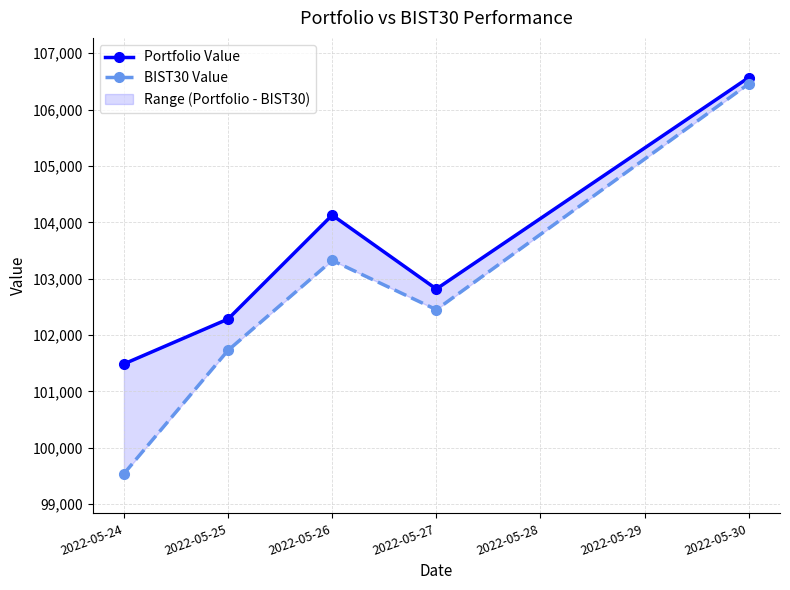

True or false: Portfolio Value has more than 1 points higher than both neighbors.

False